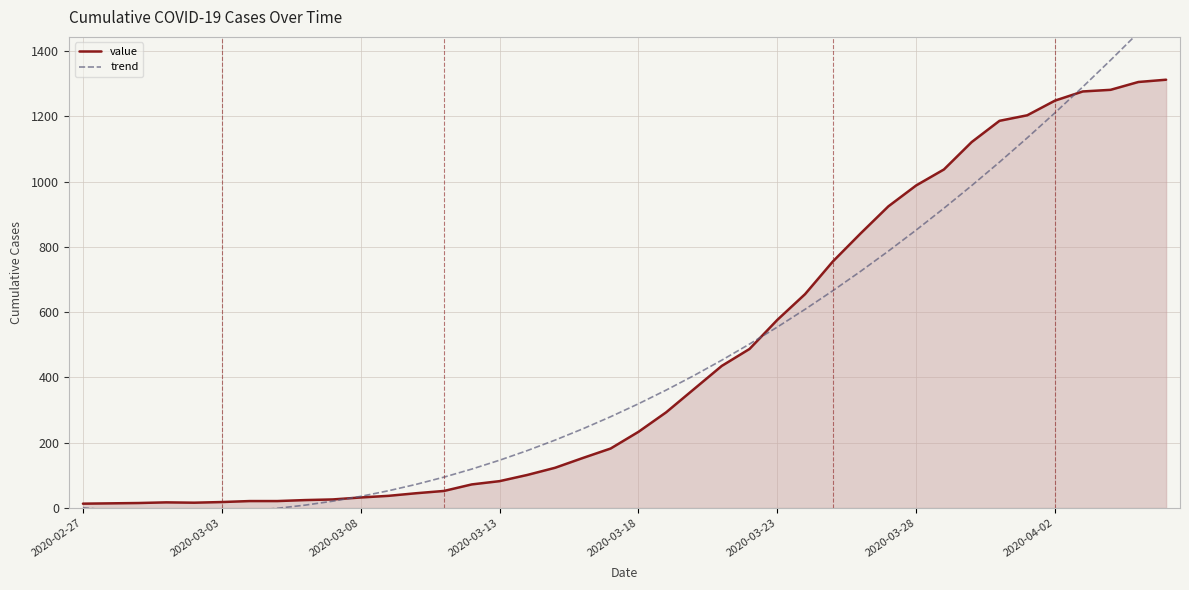

What is the spread (max minus min) of values at 34?

69.2